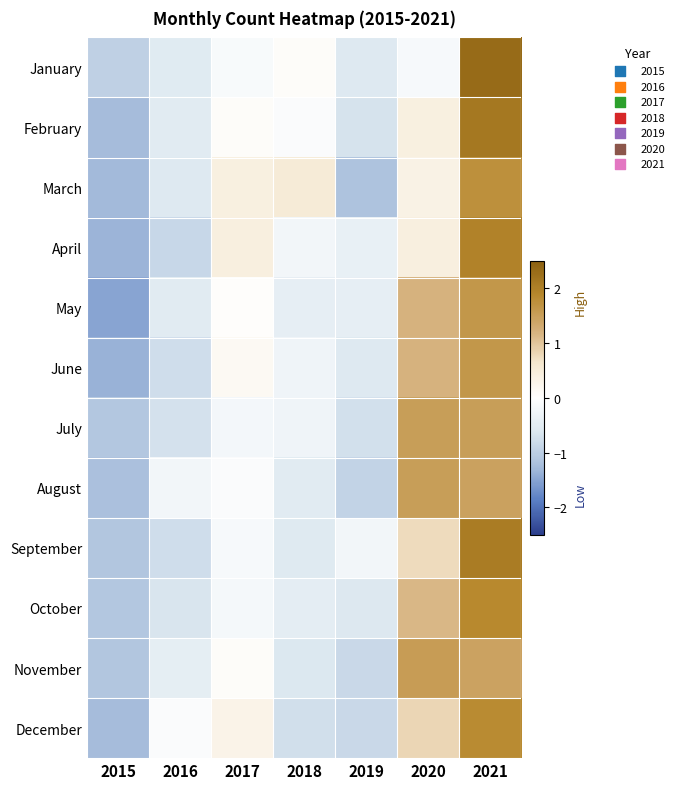

At 2020, list the series in order from smallest to largest.

January, March, February, April, September, December, October, June, May, August, July, November